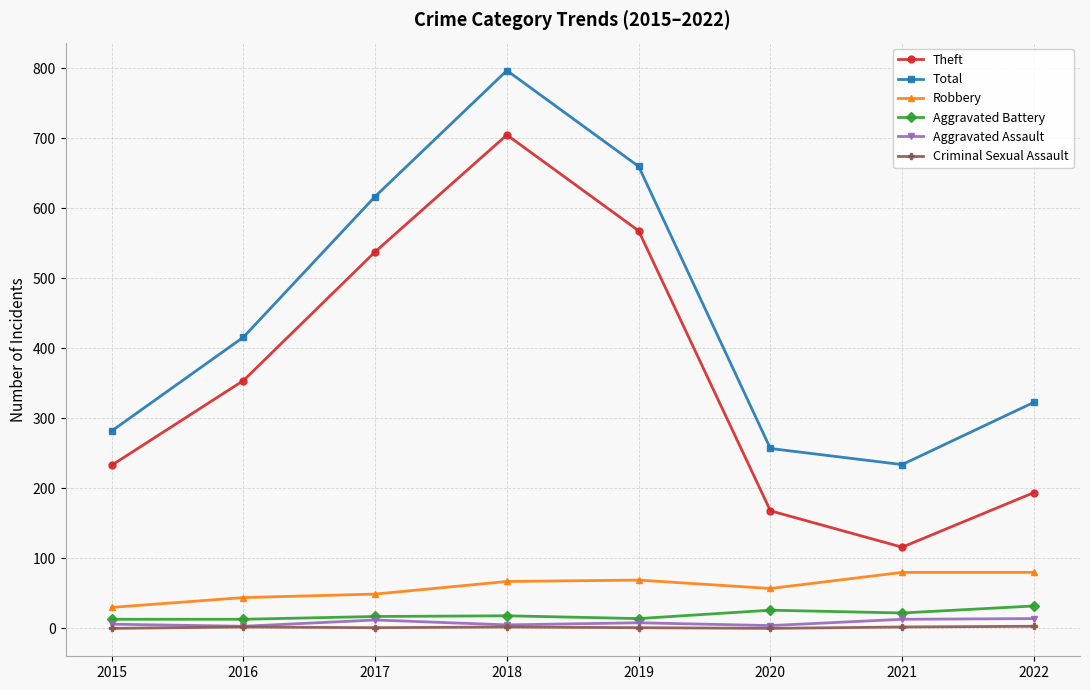

At how many categories does at least one series exceed 62?

8